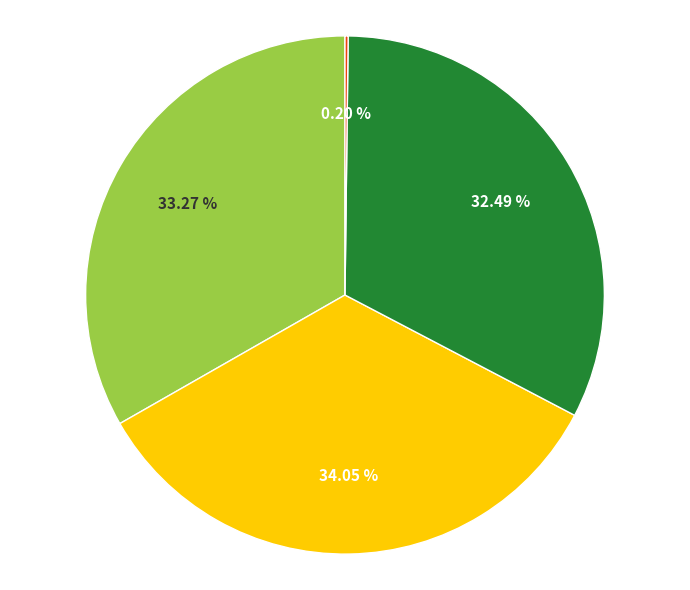

Is there any slice that represents more than half of the pie?

No